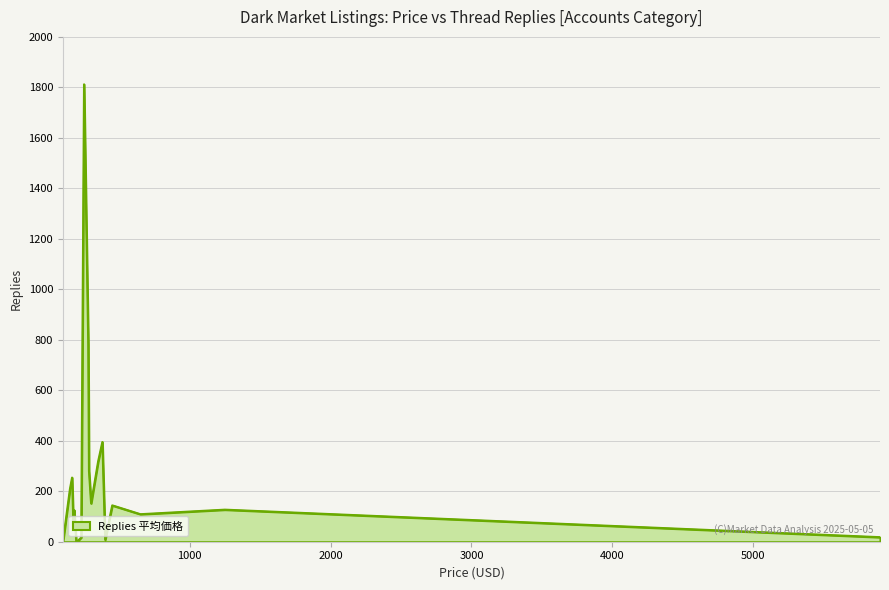

What is the greatest value displayed?

1812